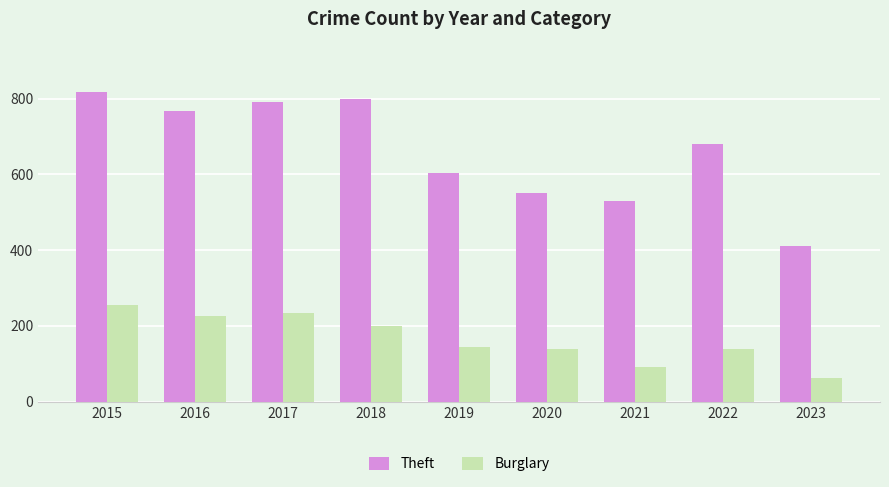

Which series has the largest range (max minus min)?

Theft